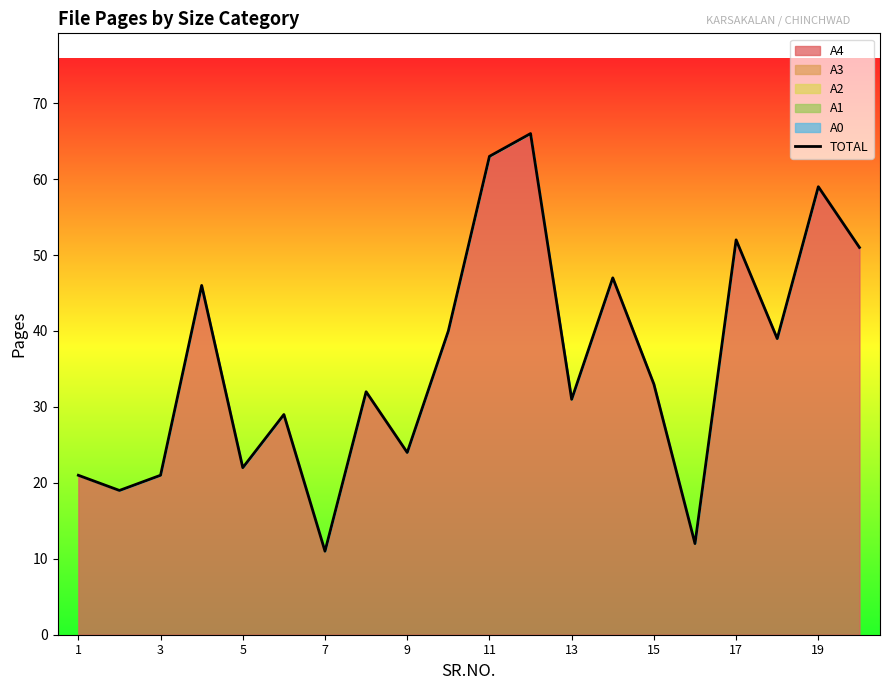

What is the greatest value displayed?

66